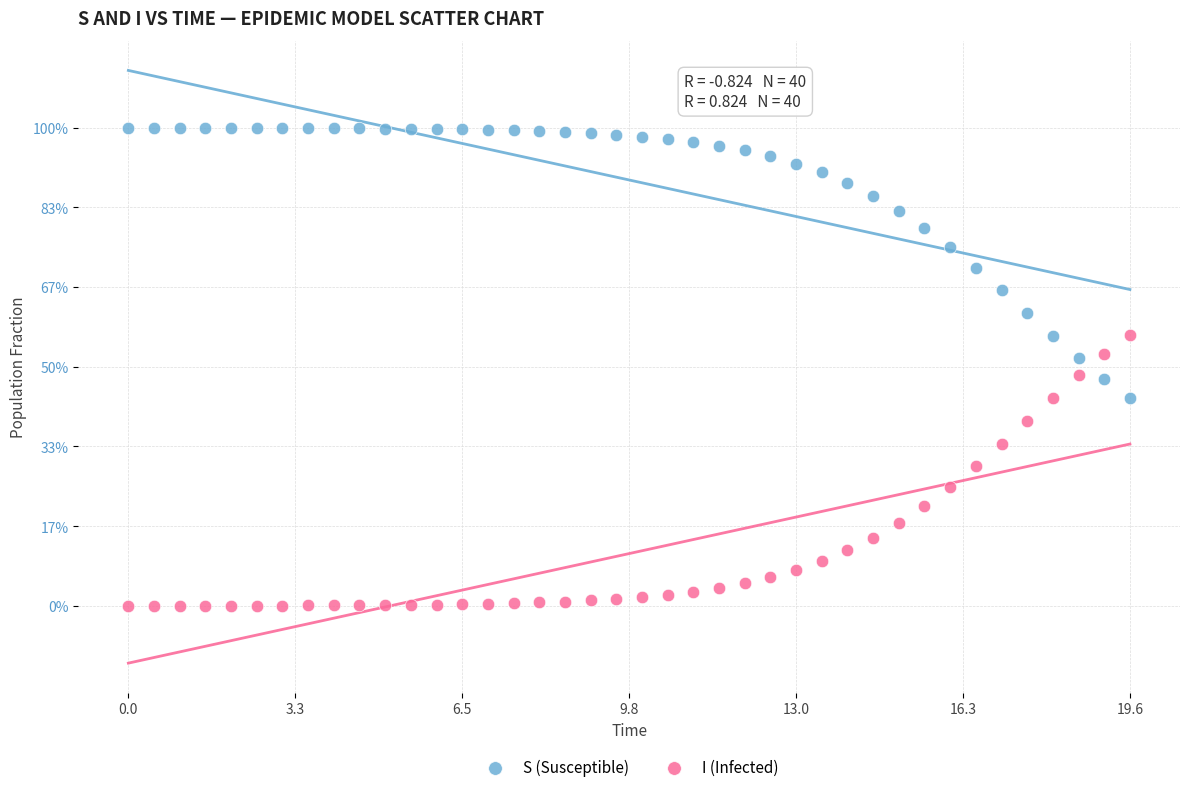

Which series contains the lowest Y value?

I (Infected)